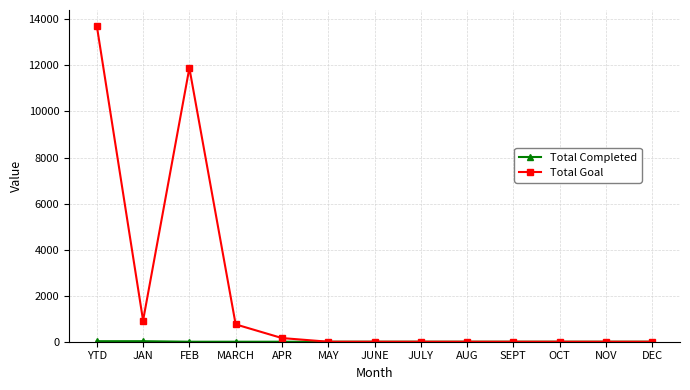

What is the label of the 1st point from the left?

YTD